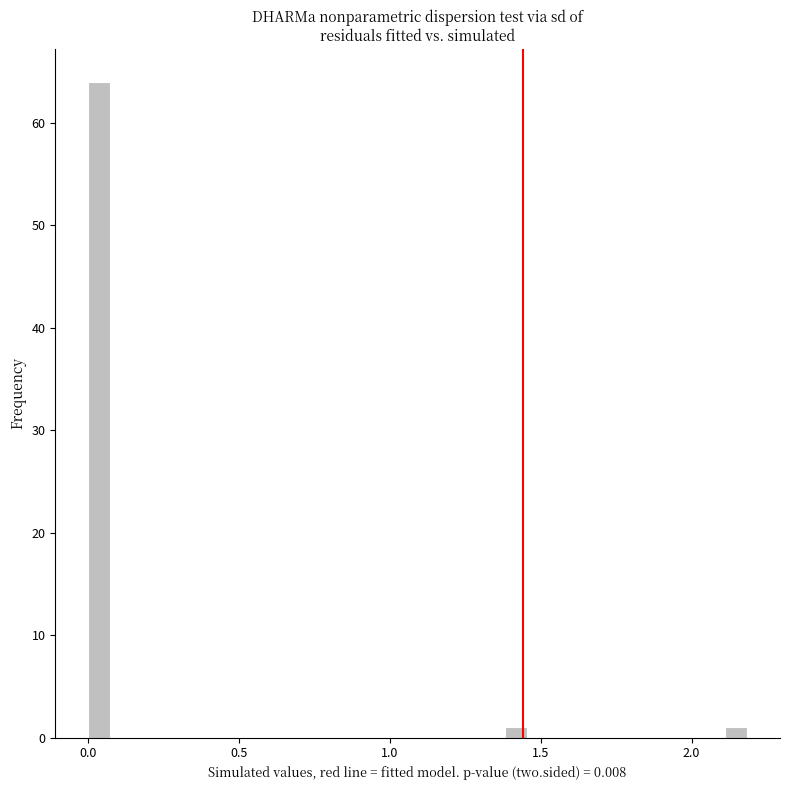

Read against the x-axis, roughly where is the centre of the tallest bar?

0.05